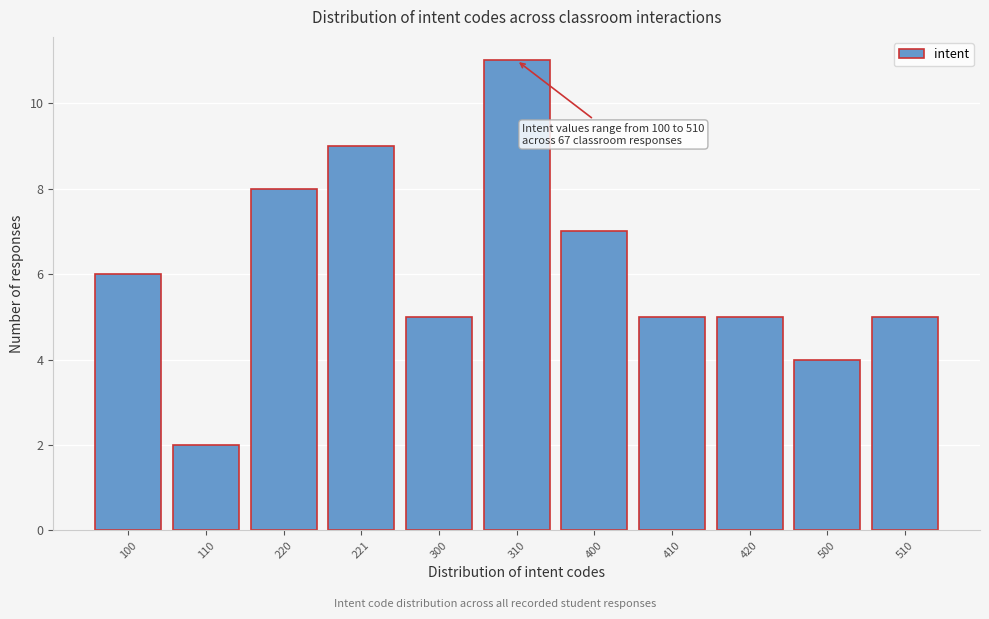

Reading right to left, what are all the values shown in this chart?

5	4	5	5	7	11	5	9	8	2	6